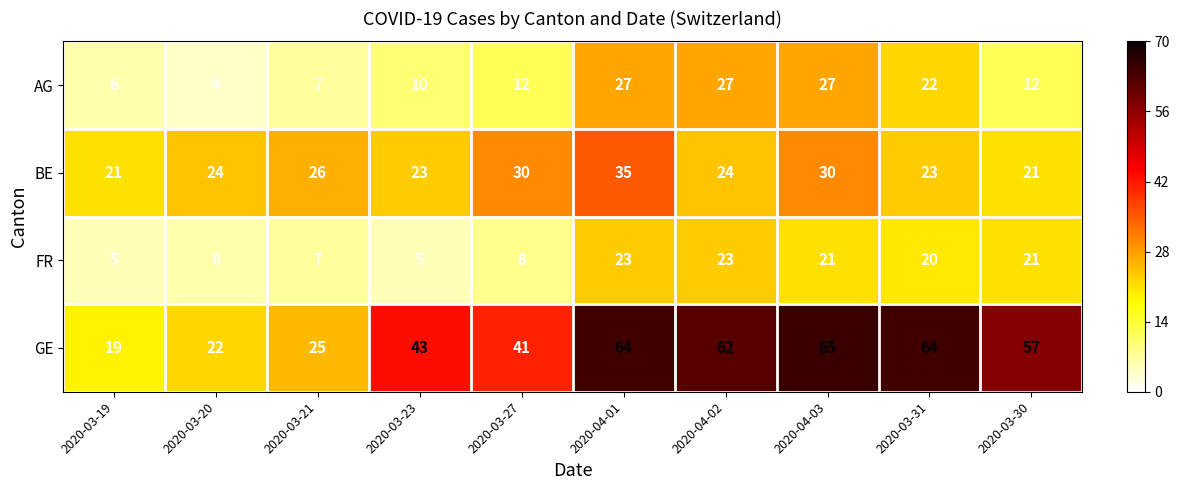

Where is FR nearest to the value 14?

2020-03-27